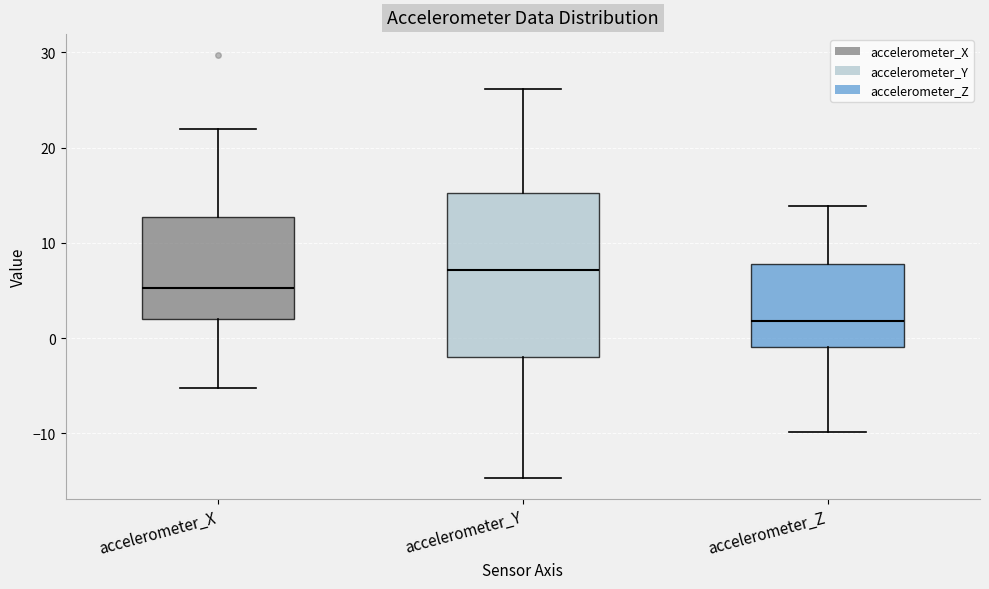

Reading left to right, transcribe this box plot: for each box, give where its median line is, the range the box spans, and where its two whiskers end, as read against the y-axis. The values are not printed on the chart, so give them approximately, as read against the axis.

accelerometer_X: median 5, box 2 to 13, whiskers -5 to 22
accelerometer_Y: median 7, box -2 to 15, whiskers -15 to 26
accelerometer_Z: median 2, box -1 to 8, whiskers -10 to 14